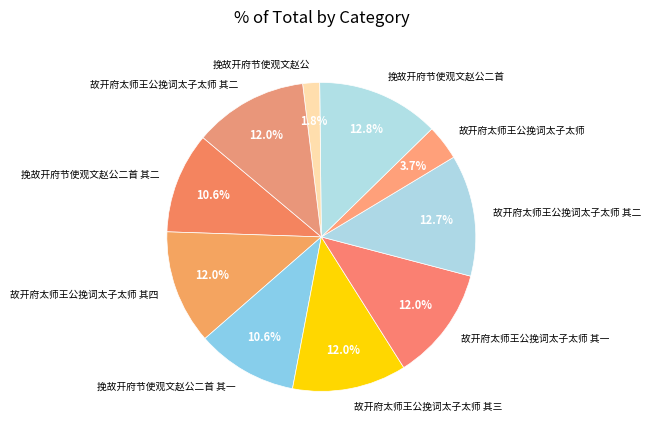

How many segments does this pie chart have?

10